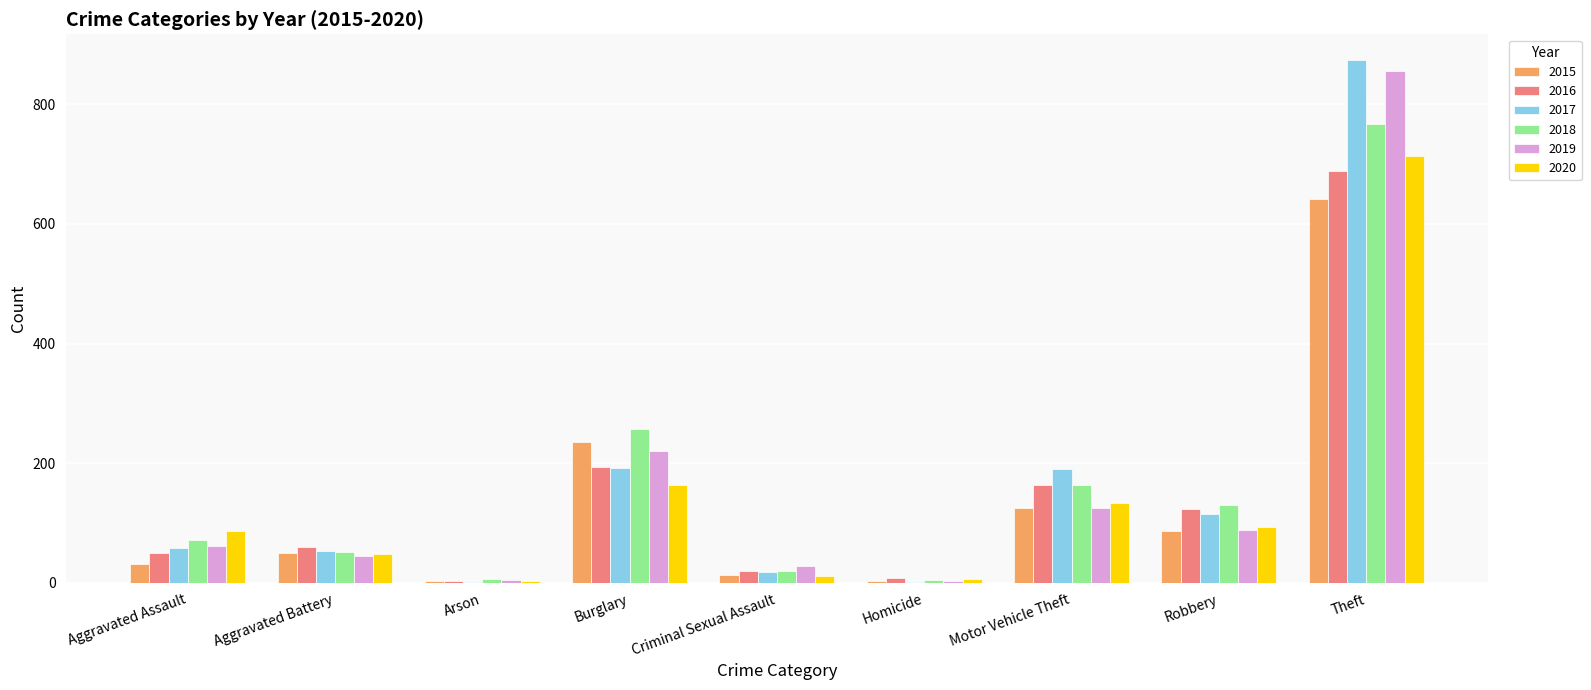

What is the difference between the 2019 values at Criminal Sexual Assault and Theft?

826